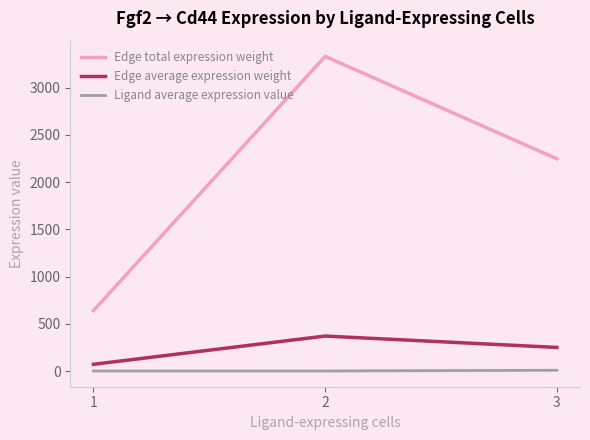

What is the difference between the highest and lowest values at 2?

3332.1